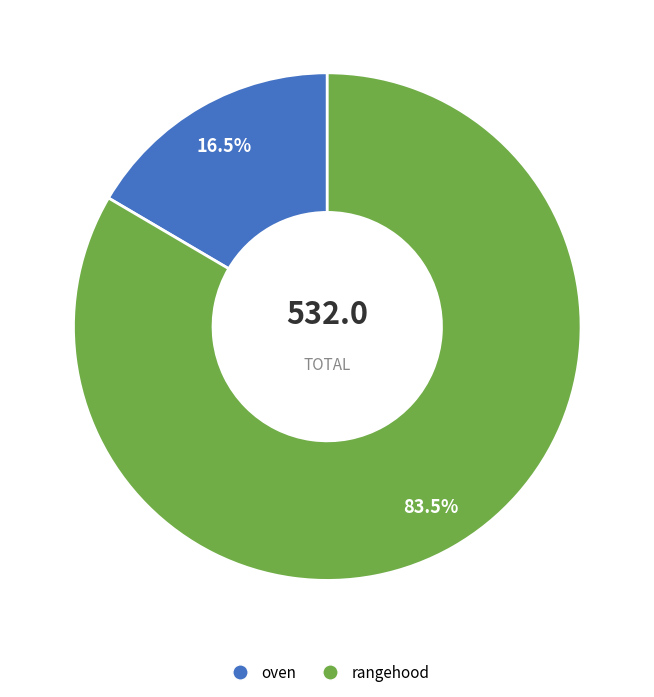

The oven slice represents 27% of the pie. True or false?

False